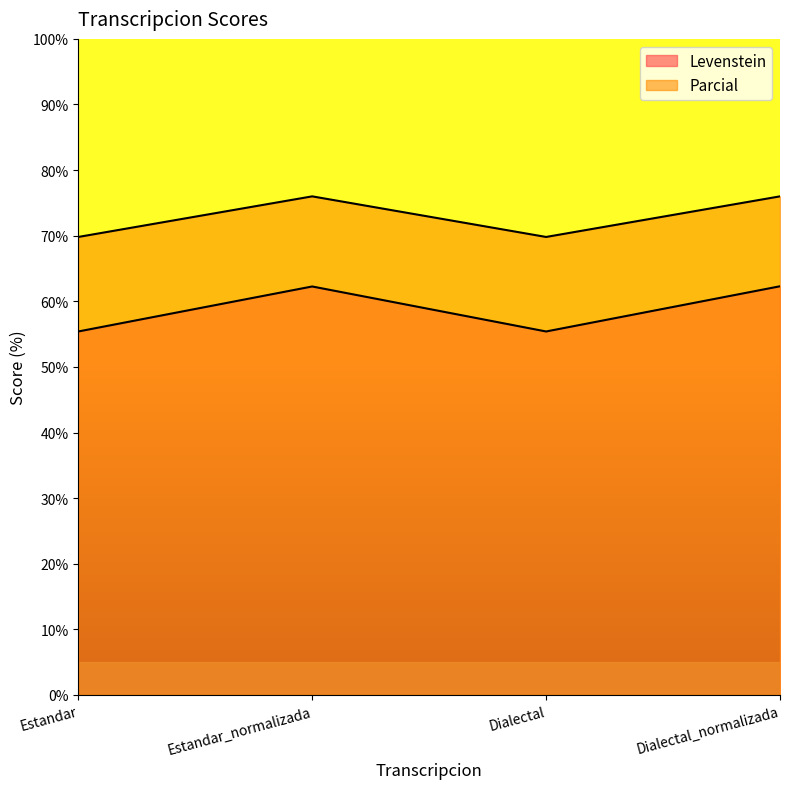

How many lines are shown in the chart?

2